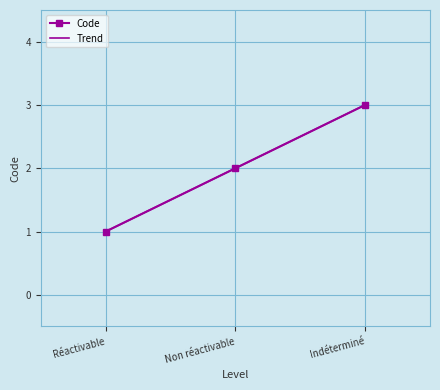

The chart shows a value of 2 at Non réactivable. True or false?

True